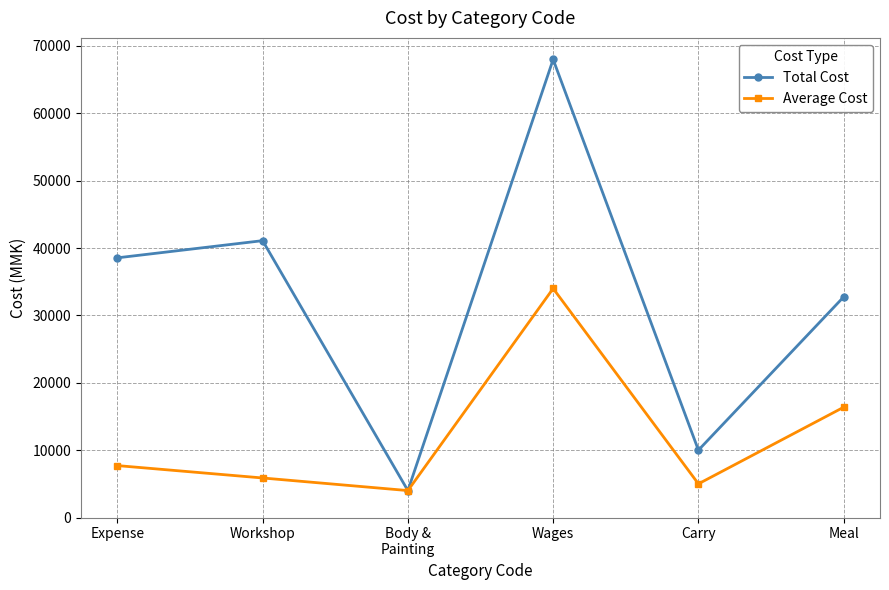

List the series in order of their overall mean, lowest first.

Average Cost, Total Cost